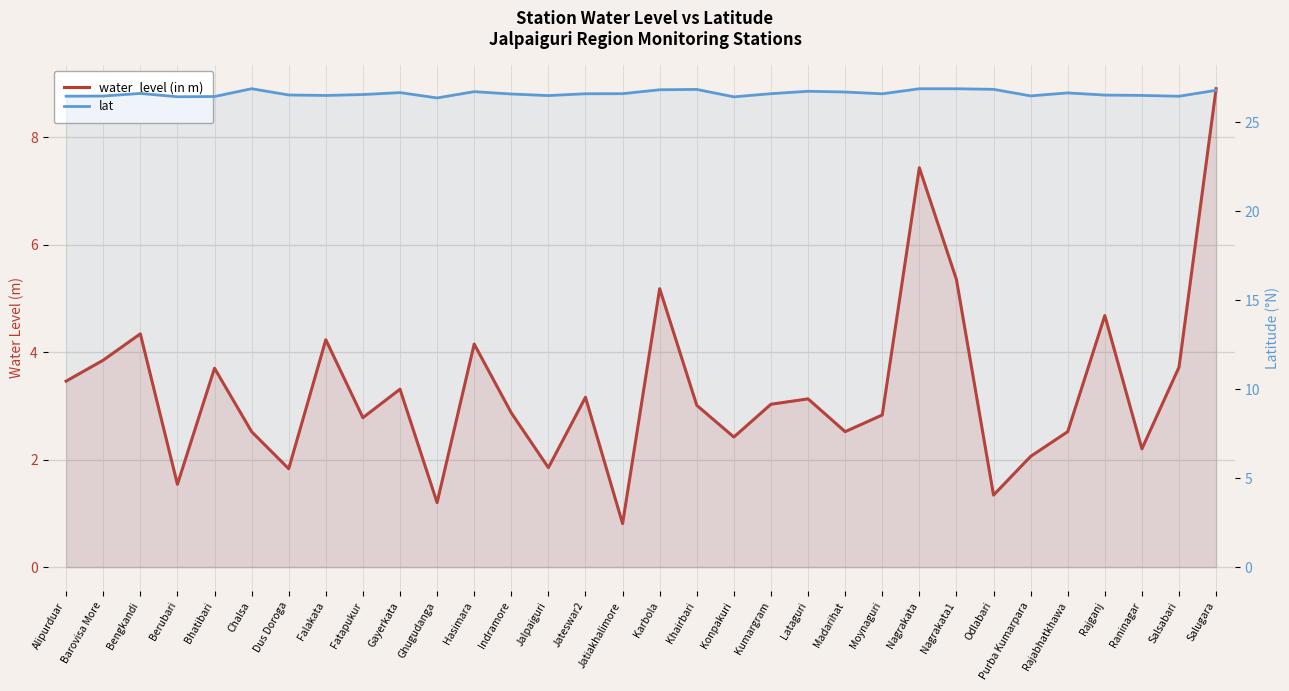

What are all the series names shown in the legend?

water_level (in m), lat